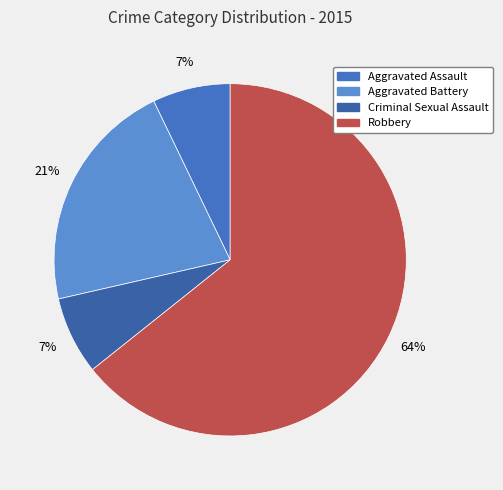

How many segments does this pie chart have?

4